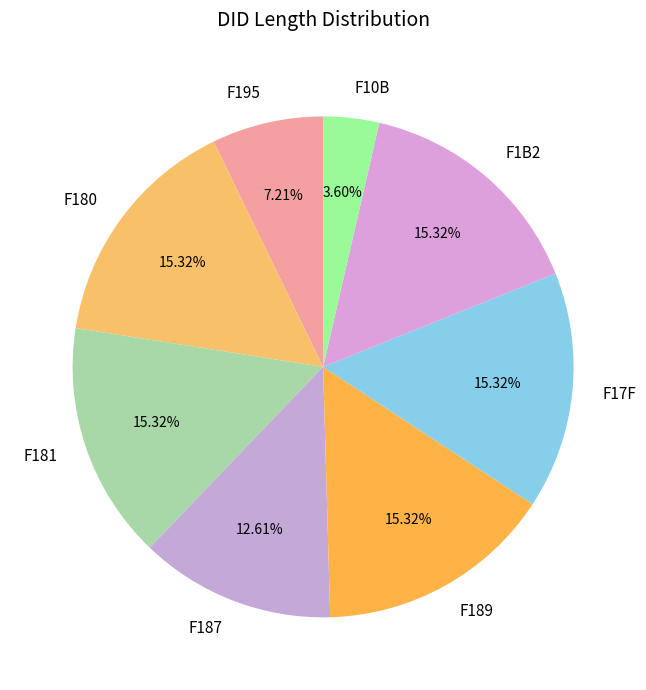

Which has a higher value, F1B2 or F10B?

F1B2